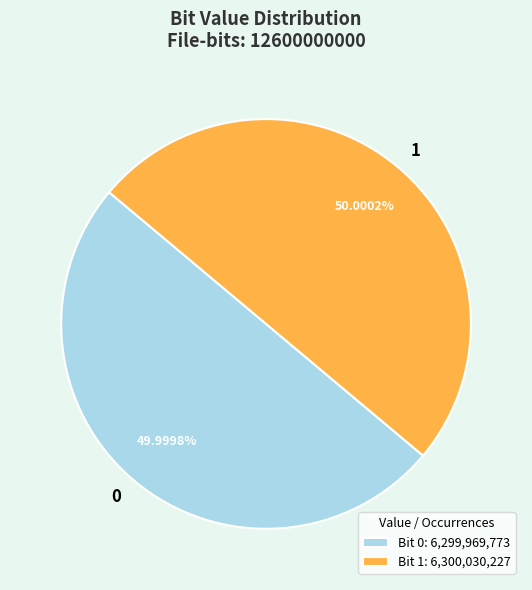

What is the ratio of the value at 1 to the value at 0?

1.0